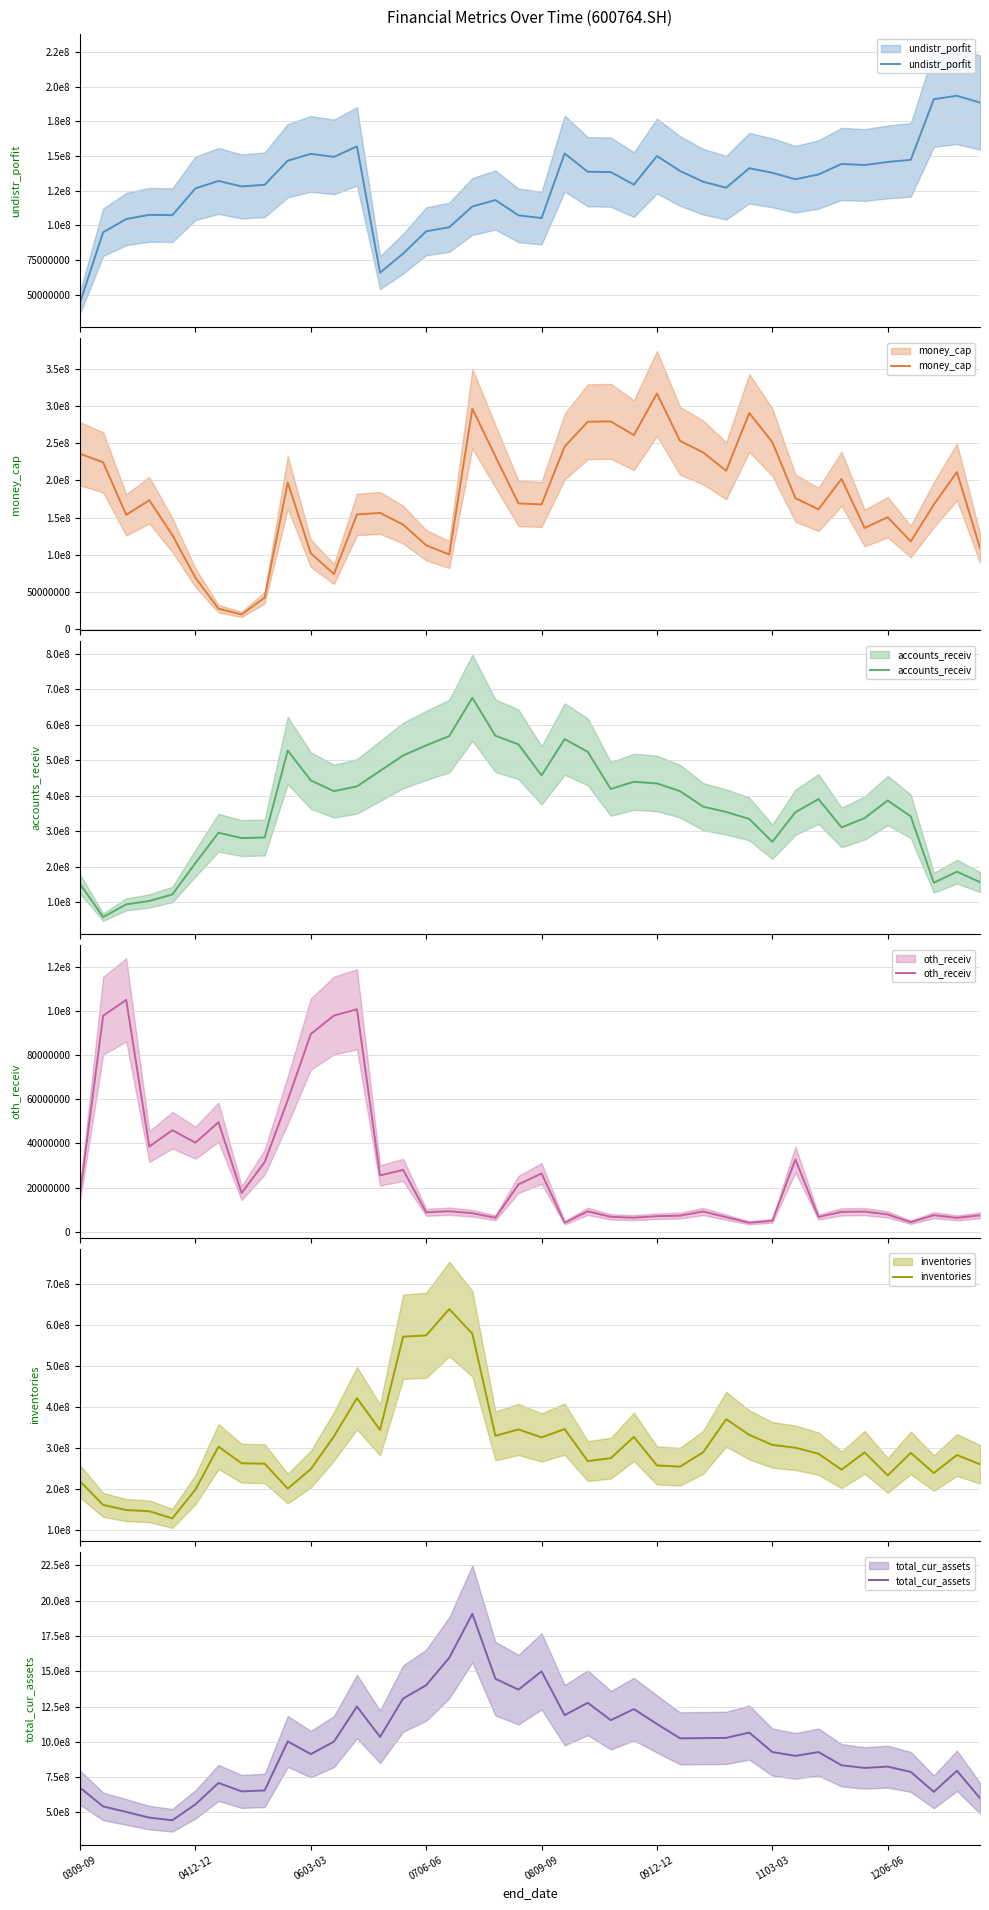

Is it true that total_cur_assets equals 350873097.0 at 8?

False